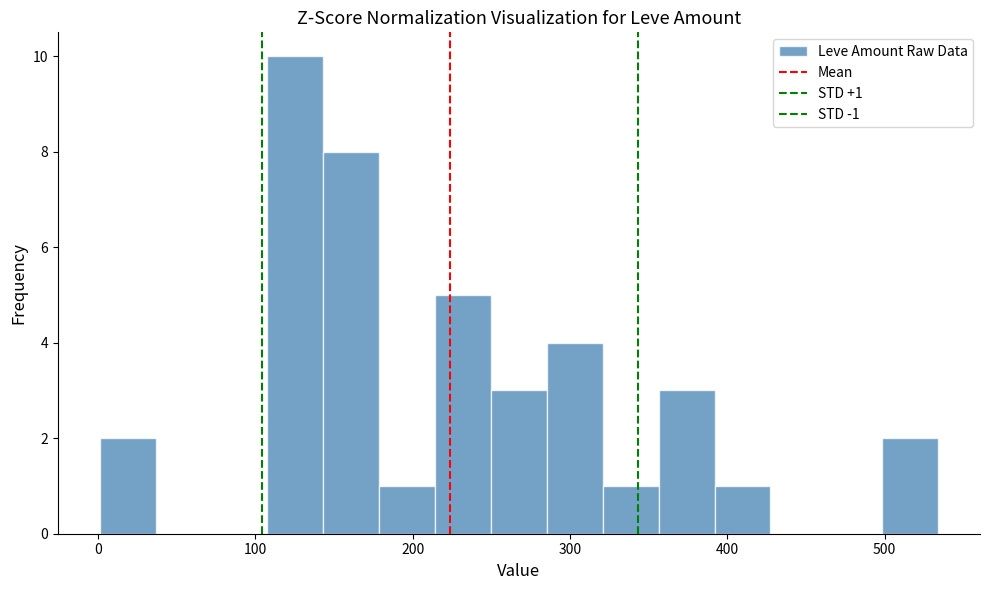

Read against the x-axis, roughly where is the centre of the tallest bar?

130